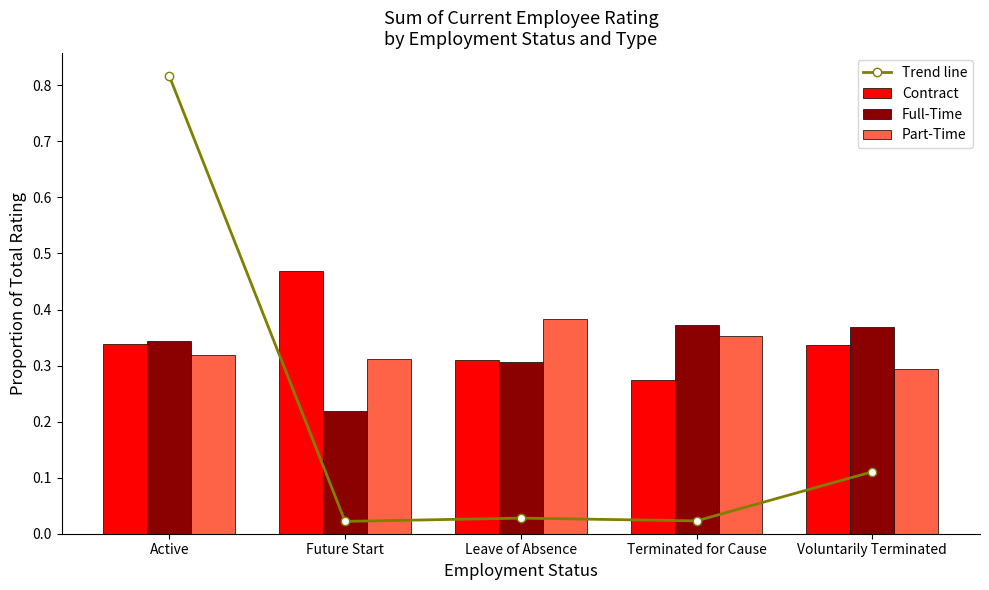

How many Full-Time values are between 0 and 1?

5